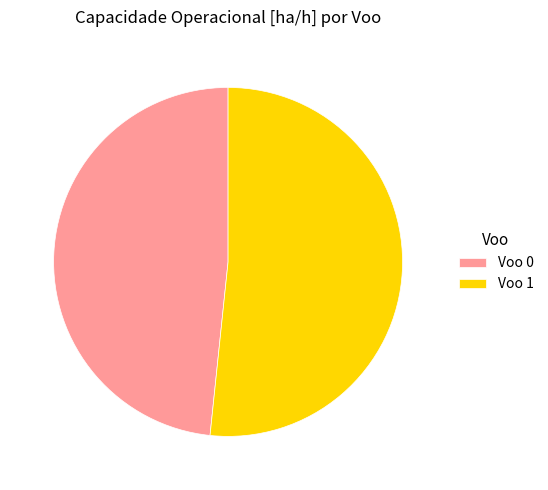

What is the smallest slice in the pie chart?

Voo 0